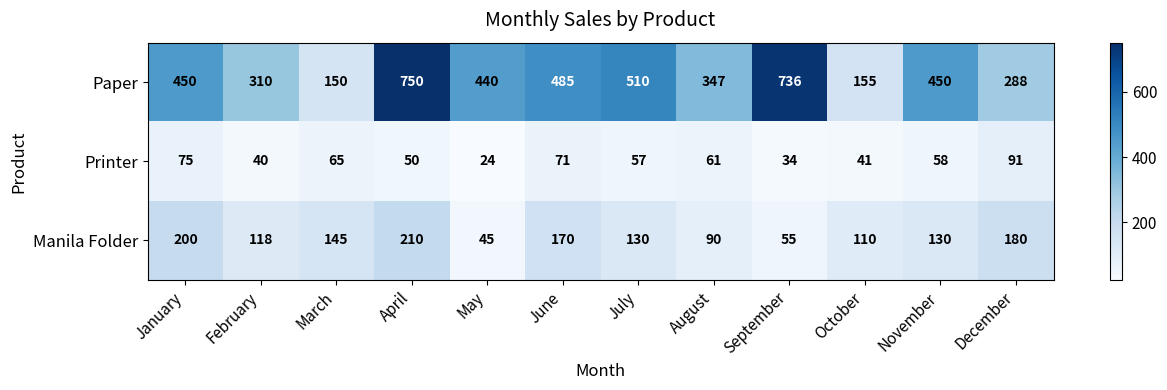

Rank the series by their maximum value, from lowest to highest.

Printer, Manila Folder, Paper